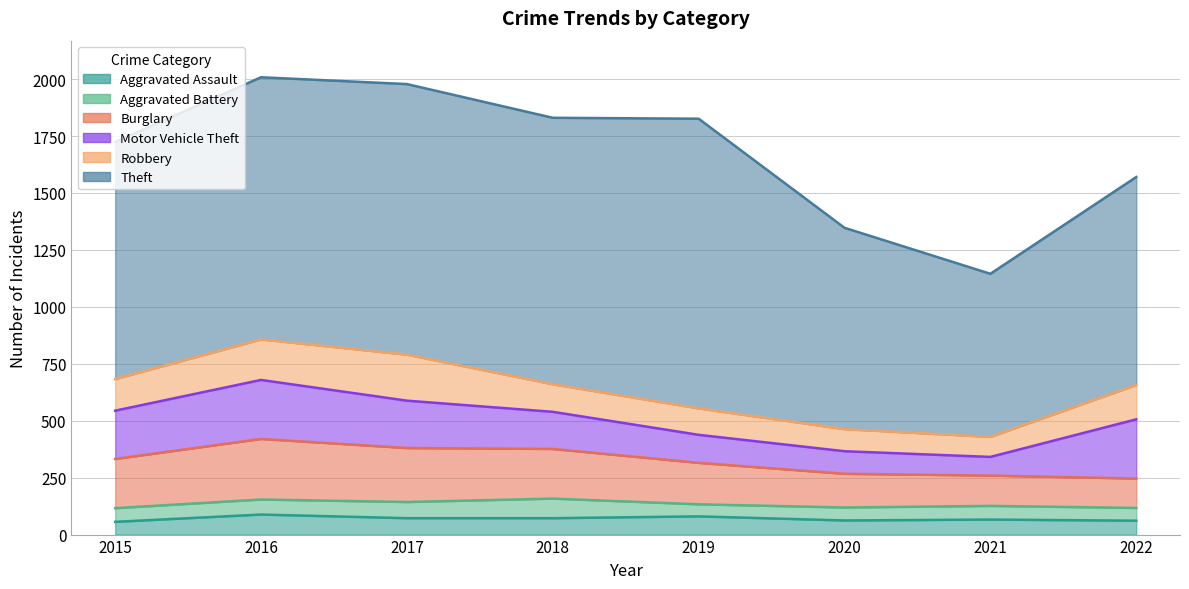

At which category is the sum across all series the highest?

2016